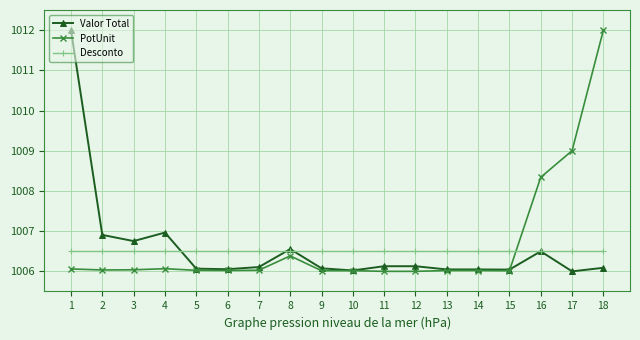

What is the value of the Valor Total point at the 10th from the left?

1006.0